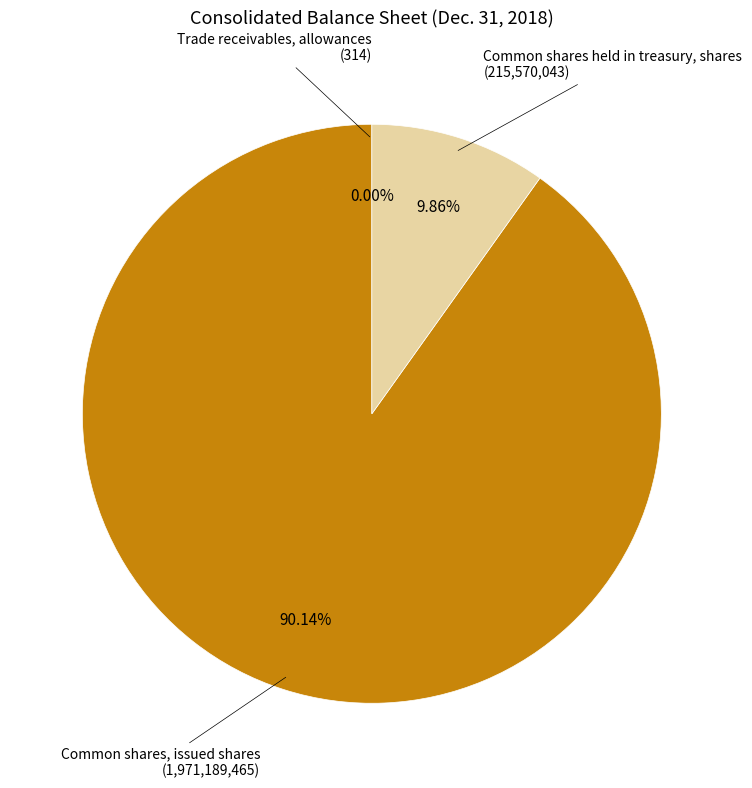

Does any single category account for the majority?

Yes